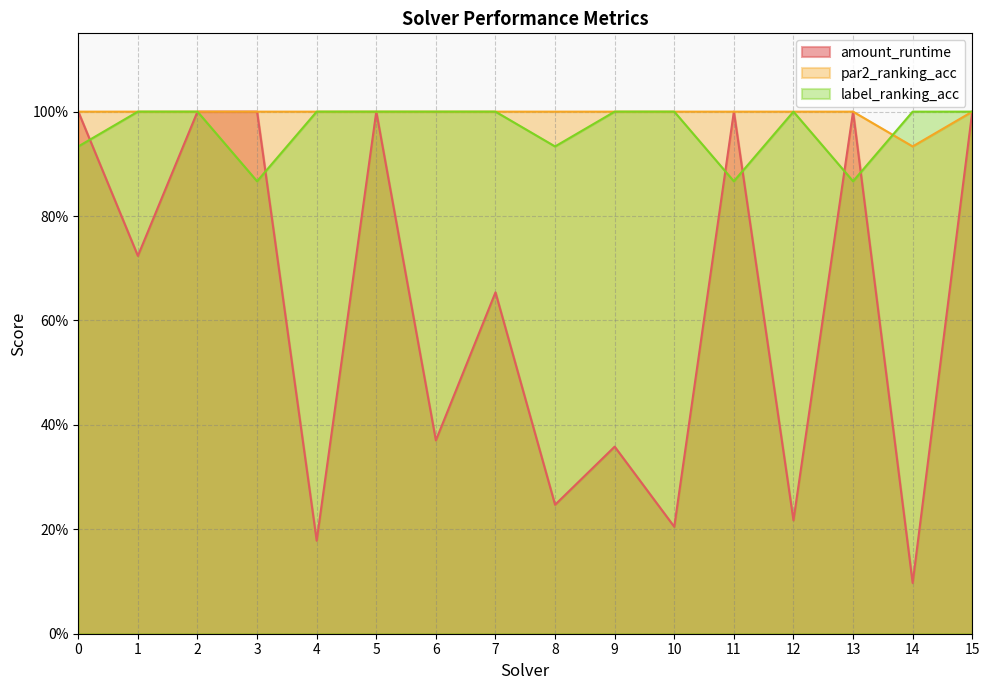

Where do amount_runtime and label_ranking_acc first cross each other?

0 and 1